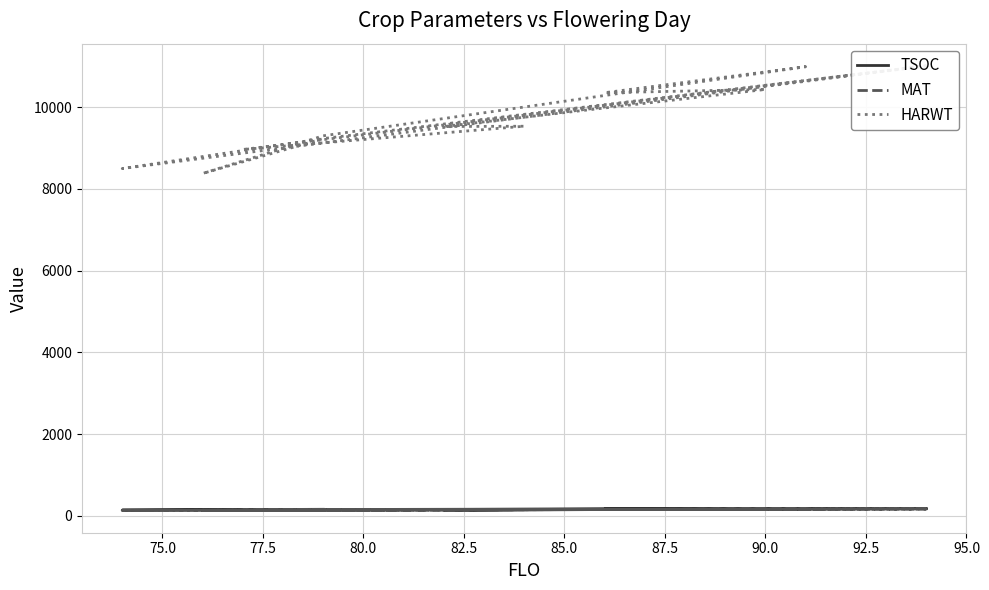

Reading left to right, transcribe all the data shown in this chart.

TSOC: 175	144	154	135	174	174	167	159	155	131	155	180	141	160
MAT: 170	138	151	147	163	163	156	167	141	135	143	170	132	143
HARWT: 11007	8962	9531	9524	10431	10431	10351	10987	9297	8376	9229	11007	8496	9229